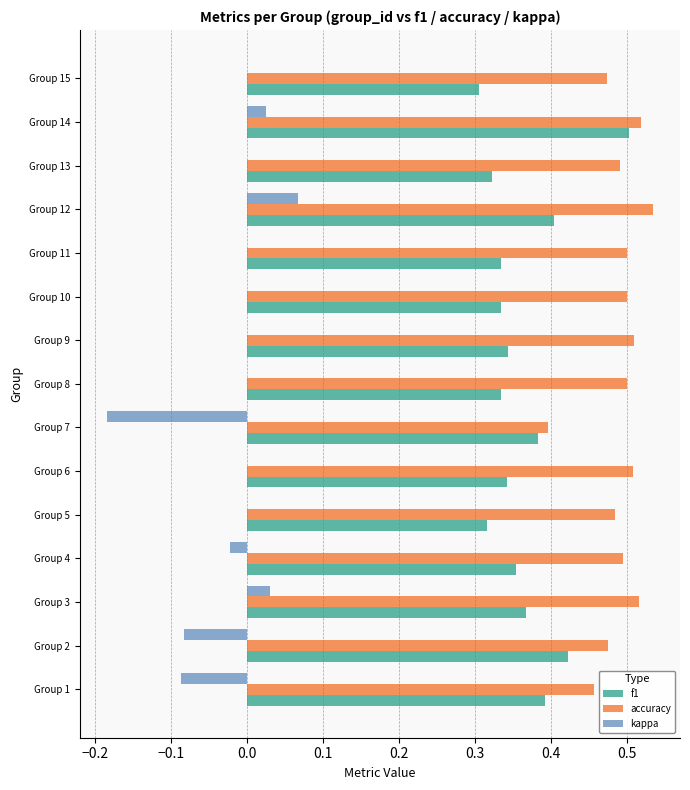

Is the value of accuracy at Group 6 greater than the value of f1 at Group 3?

Yes